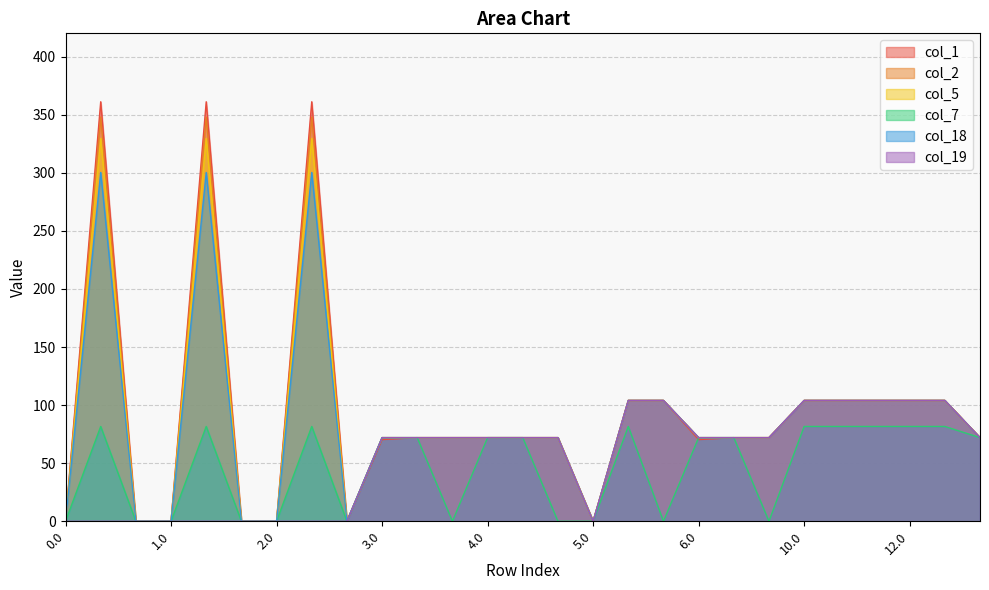

Which series has the widest spread of values?

col_1